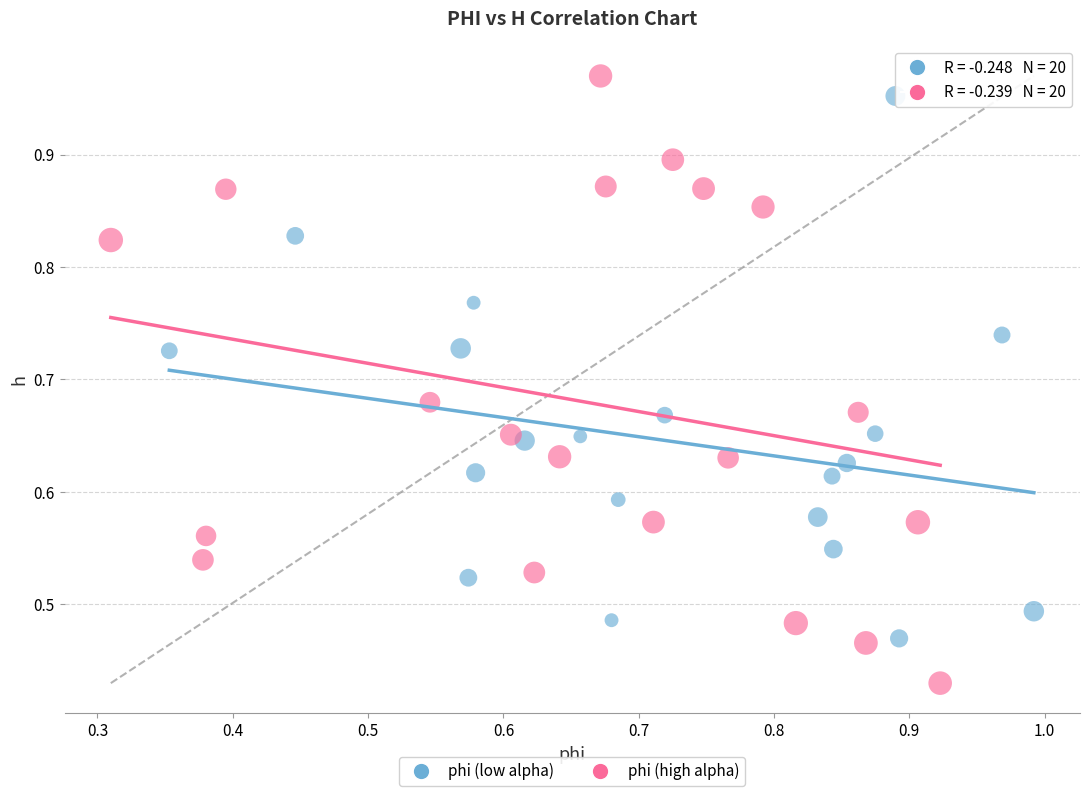

Which series contains the lowest Y value?

phi (high alpha)